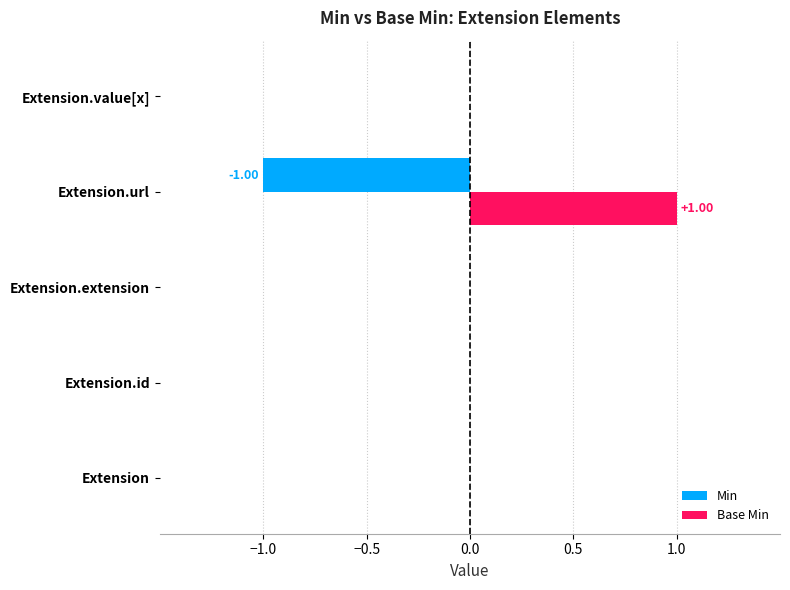

Which series has the largest total across all categories?

Base Min